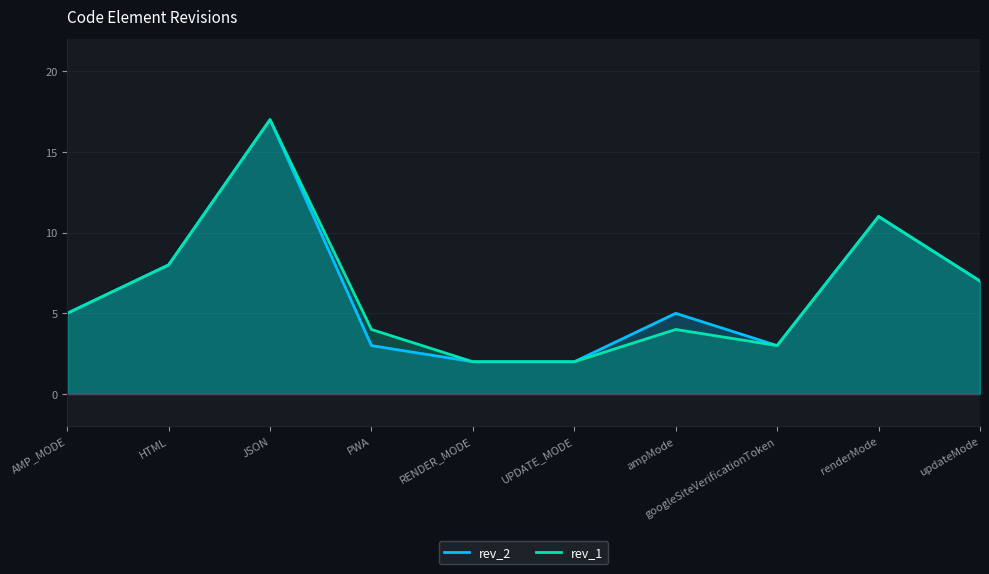

True or false: rev_1 has a value of 1 at UPDATE_MODE.

False